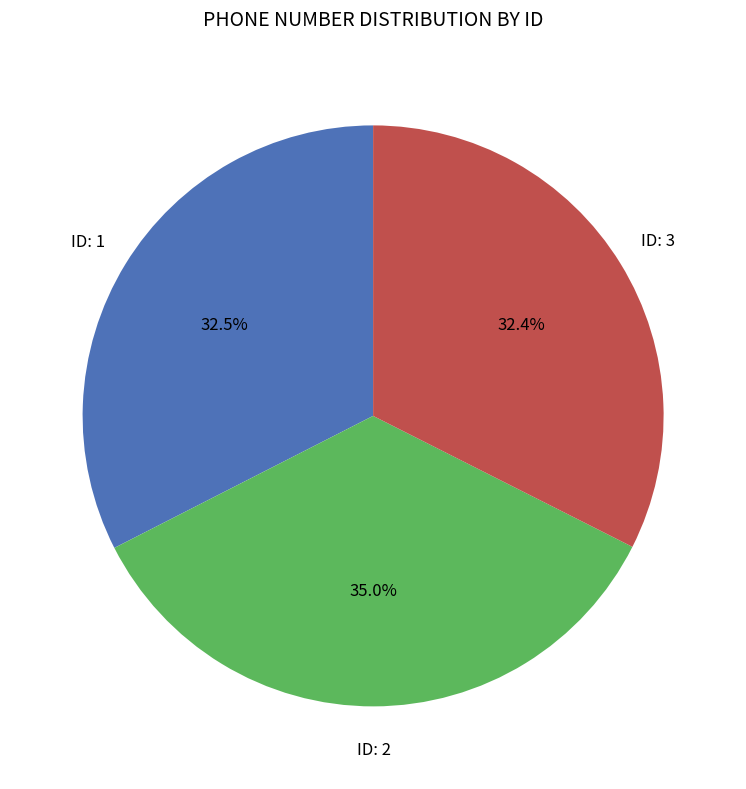

Does any single category account for the majority?

No